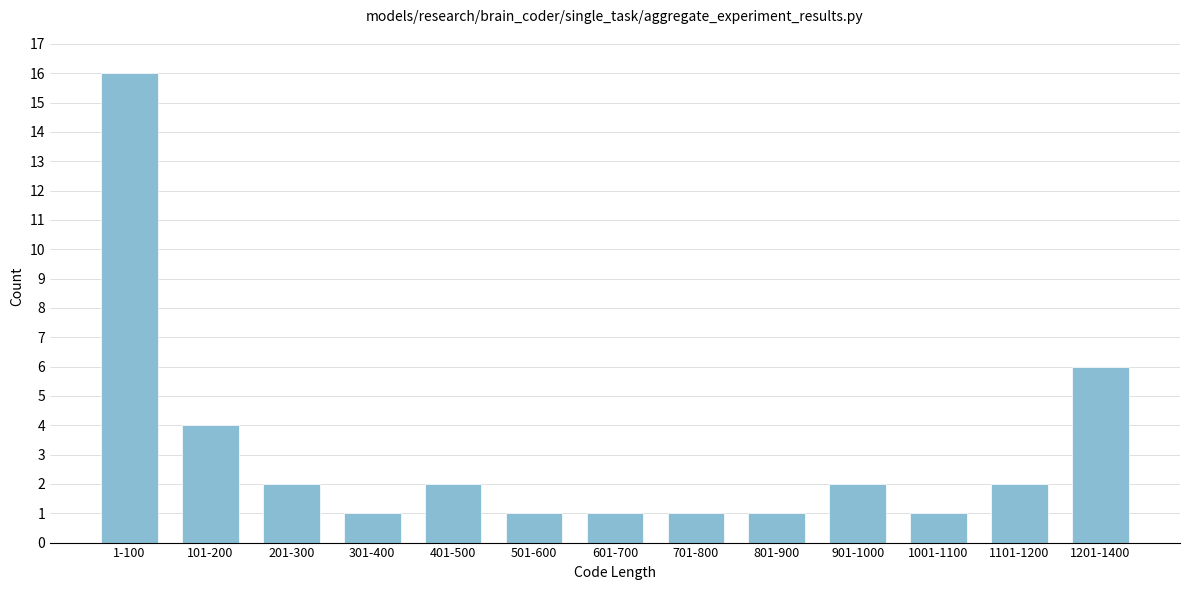

Reading left to right, transcribe all the data shown in this chart.

1-100=16	101-200=4	201-300=2	301-400=1	401-500=2	501-600=1	601-700=1	701-800=1	801-900=1	901-1000=2	1001-1100=1	1101-1200=2	1201-1400=6